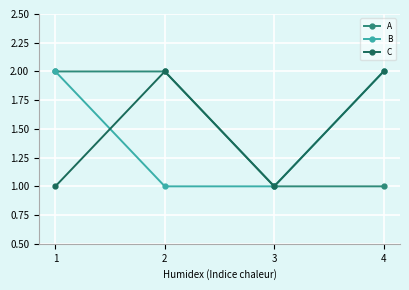

What is the total value across all series at 4?

5